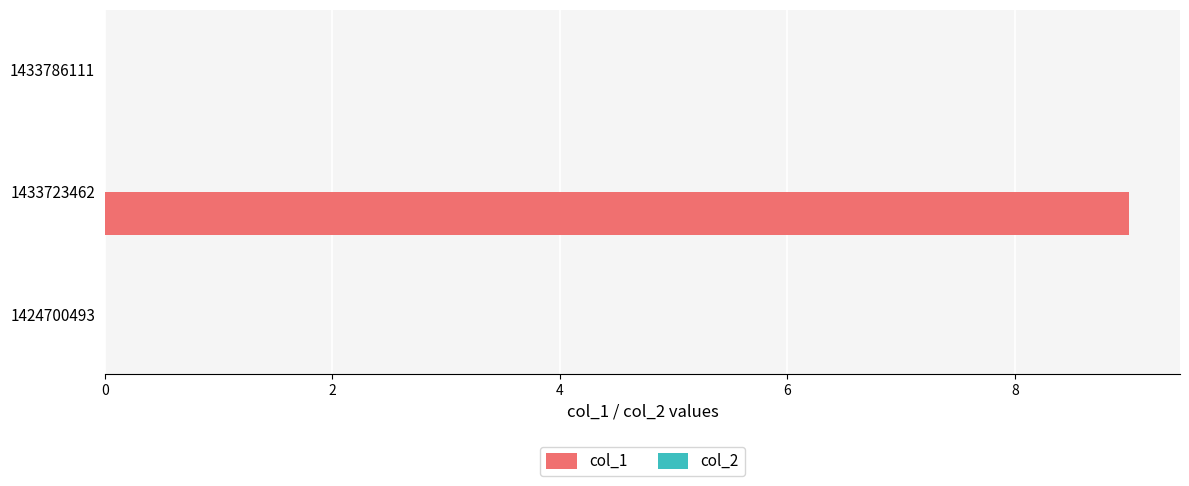

Is it true that the value at 1424700493 is 0?

True